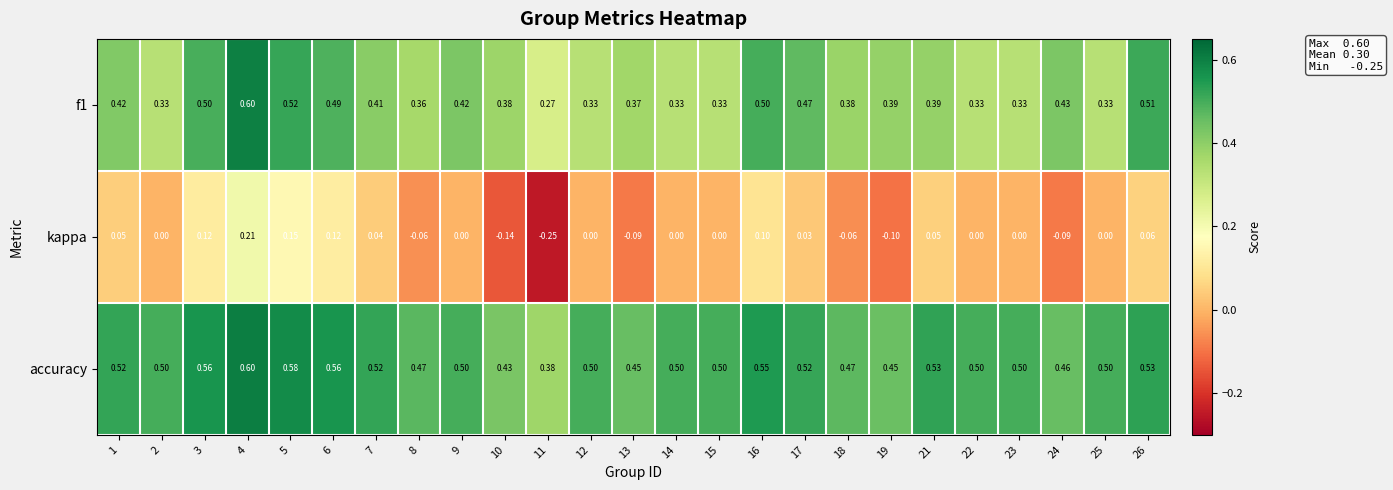

Is the value of f1 at 24 greater than the value of kappa at 8?

Yes